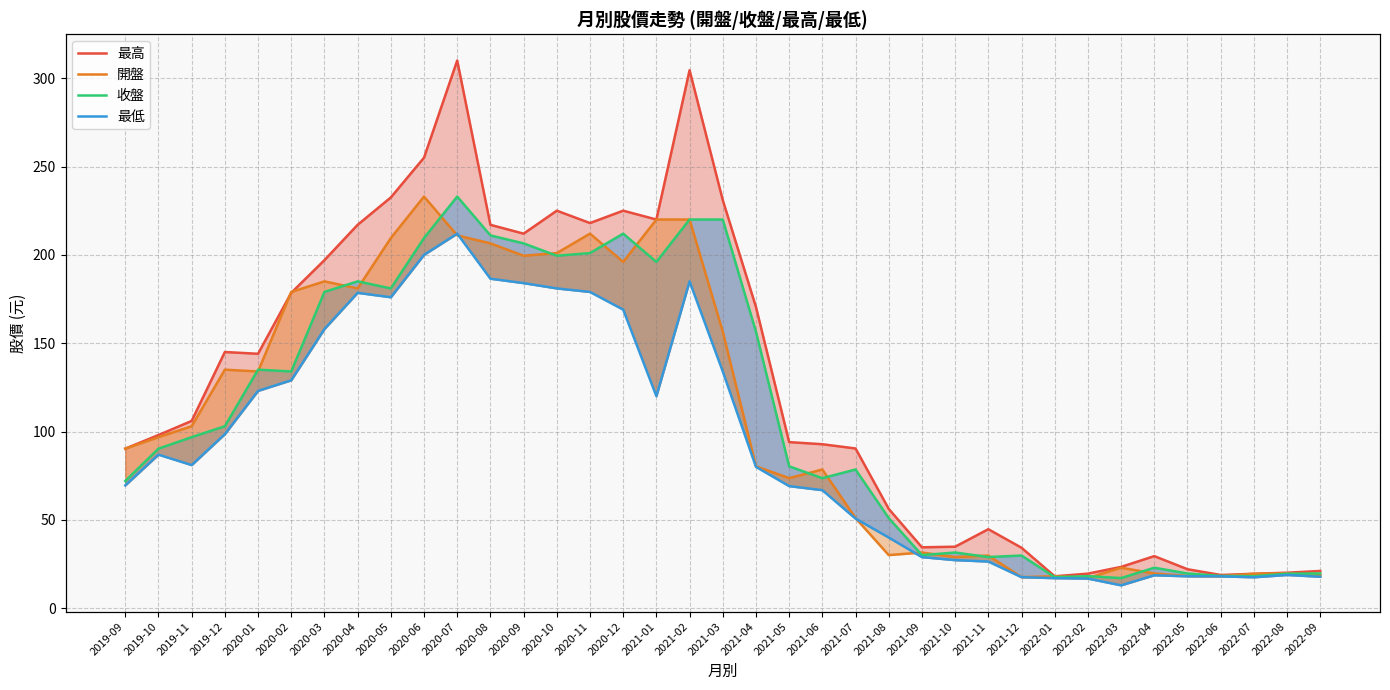

Which series has the largest range (max minus min)?

最高